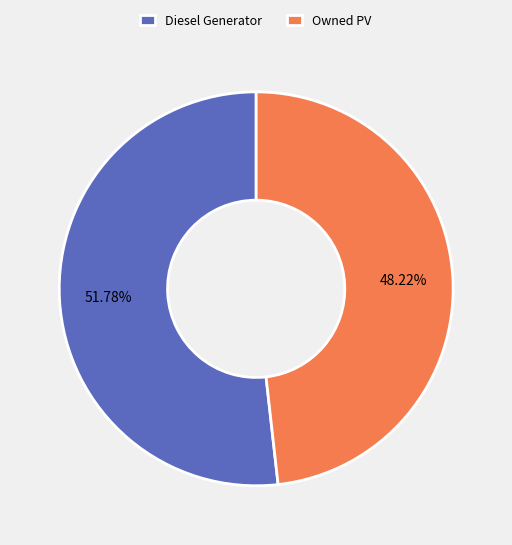

Which slice is the smallest?

Owned PV